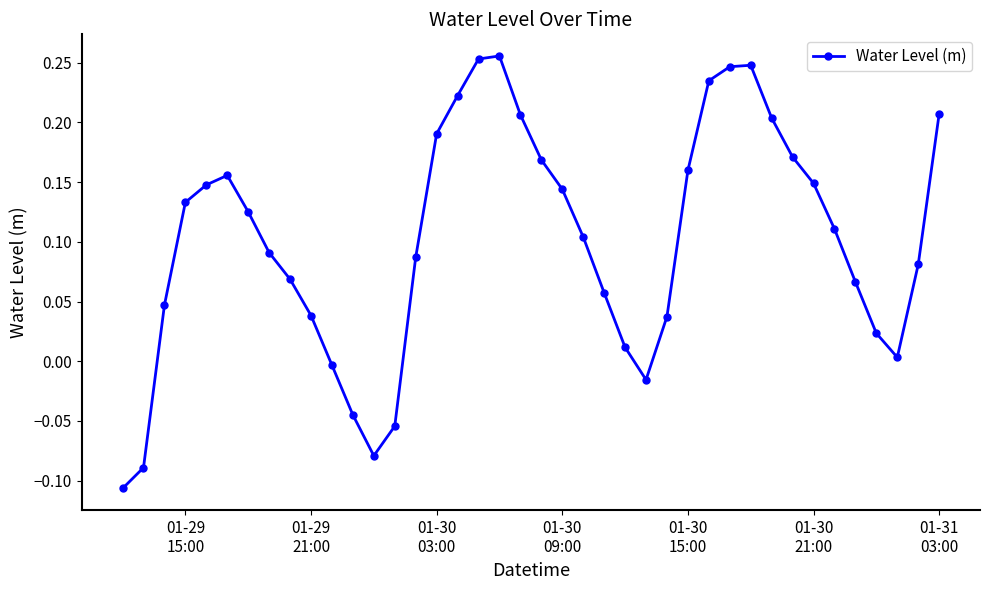

True or false: there are more than 0 points higher than both neighbors.

True